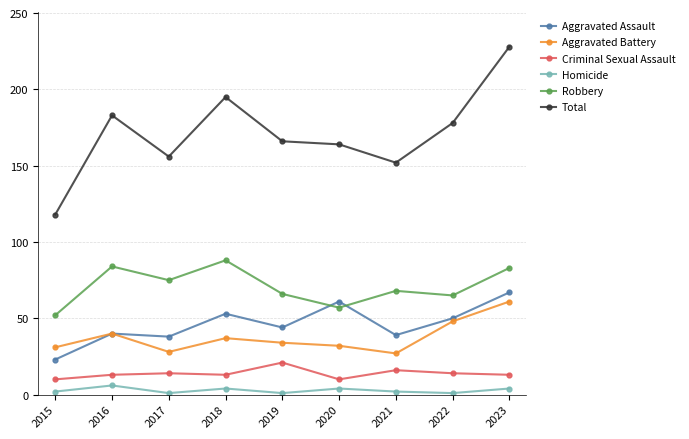

Is the value of Robbery at 2020 greater than the value of Homicide at 2023?

Yes